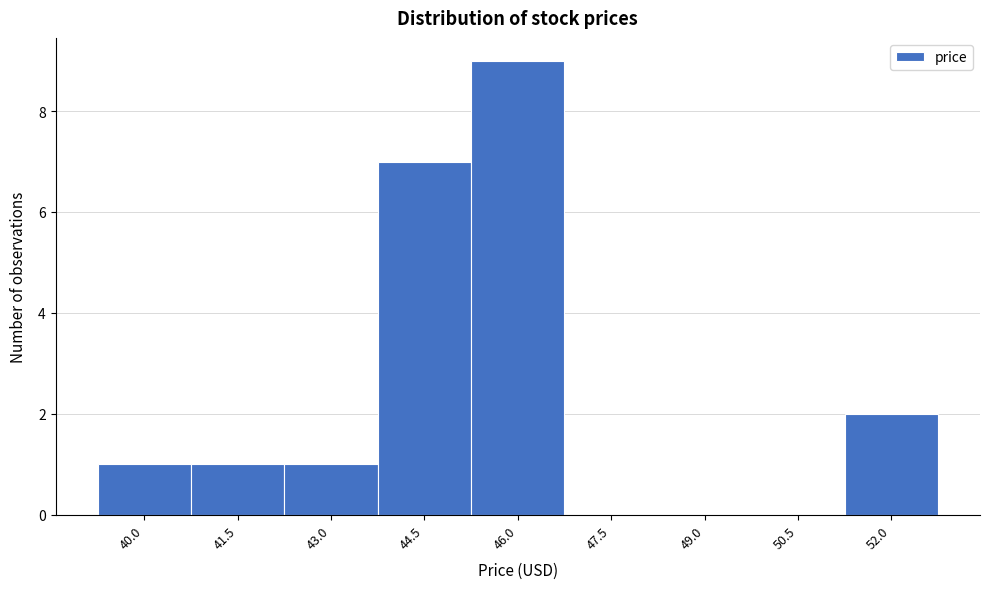

Reading left to right, what are all the values shown in this chart?

40.0=1	41.5=1	43.0=1	44.5=7	46.0=9	47.5=0	49.0=0	50.5=0	52.0=2